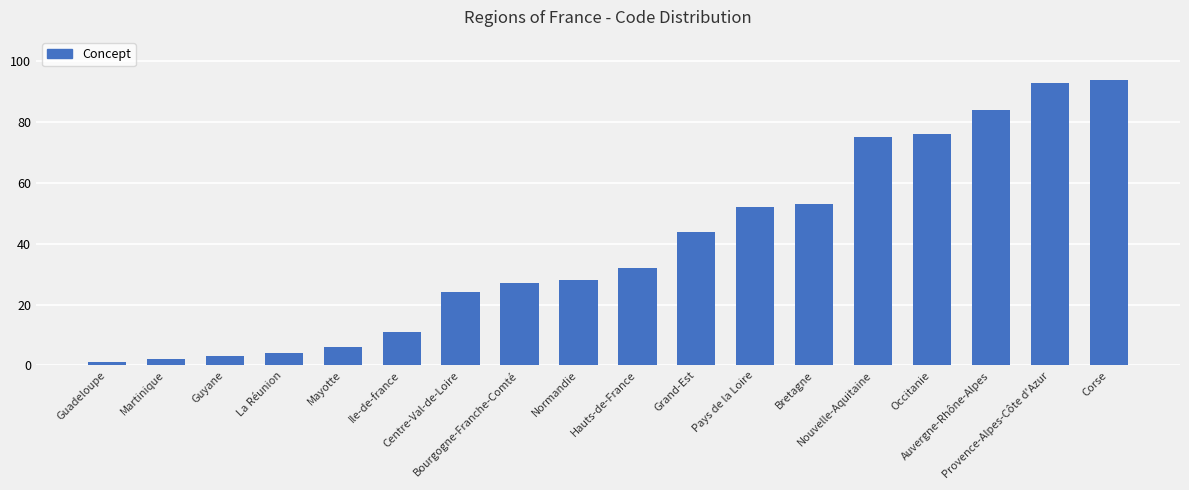

List the labels in order of value, largest first.

Corse, Provence-Alpes-Côte d'Azur, Auvergne-Rhône-Alpes, Occitanie, Nouvelle-Aquitaine, Bretagne, Pays de la Loire, Grand-Est, Hauts-de-France, Normandie, Bourgogne-Franche-Comté, Centre-Val-de-Loire, Ile-de-france, Mayotte, La Réunion, Guyane, Martinique, Guadeloupe